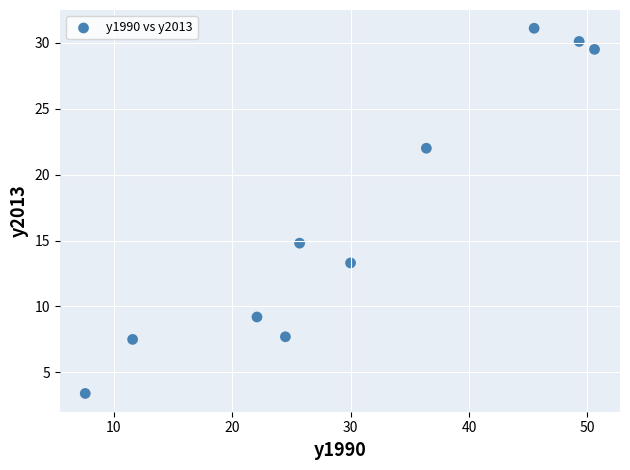

What is the average Y value?

16.9